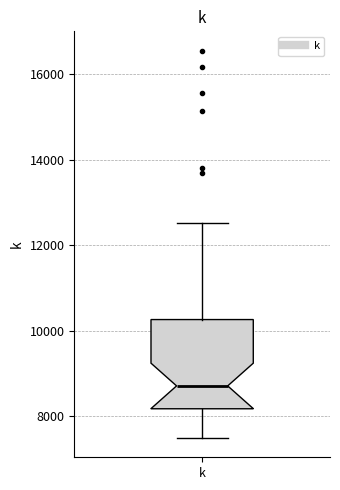

Where does the upper whisker of the box for k end on the y-axis? The values are not printed on the chart, so give them approximately, as read against the axis.

12600